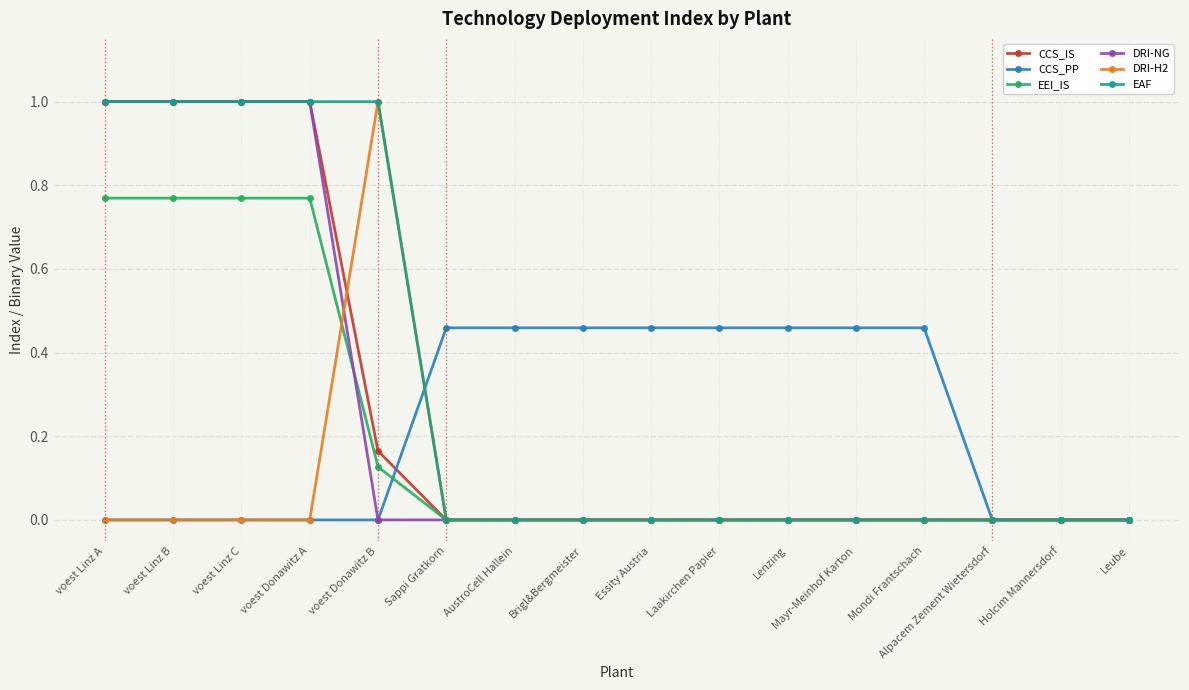

What is the difference between the highest and lowest values at voest Linz B?

1.0